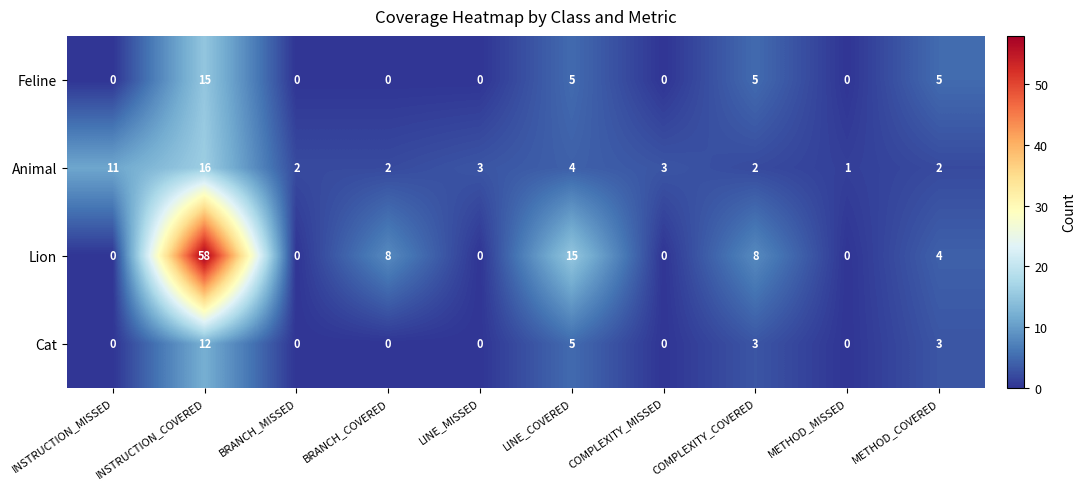

What is the sum of all Lion values?

93